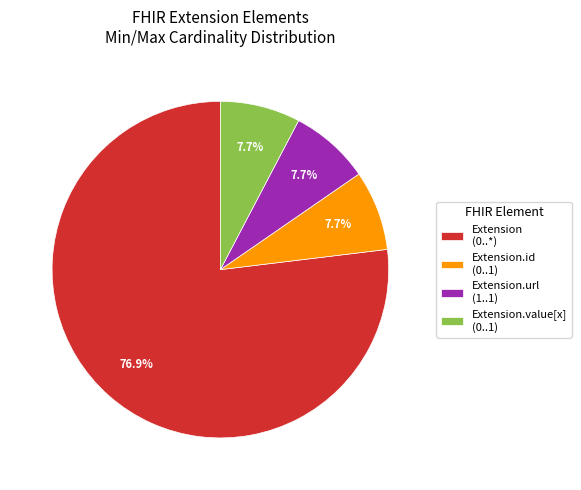

What is the ratio of the value at Extension.value[x] (0..1) to the value at Extension.url (1..1)?

1.0